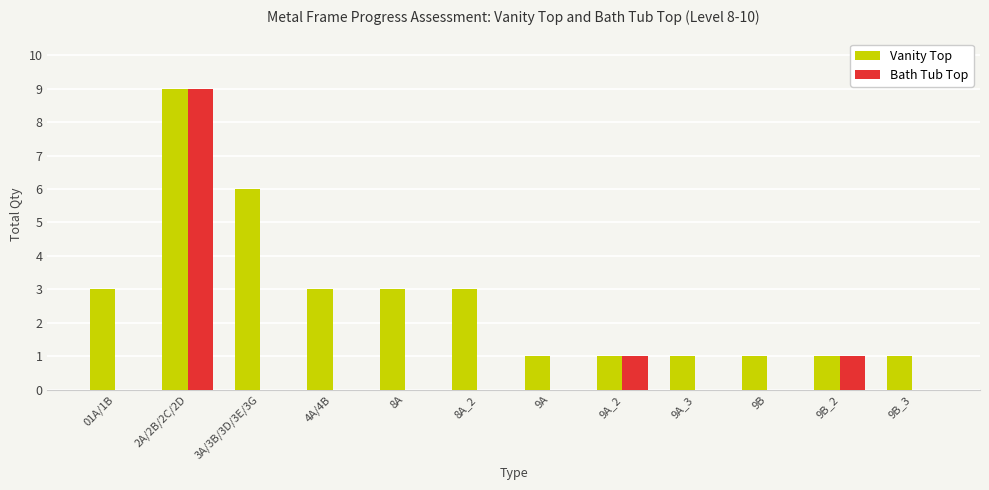

What is the sum of all Bath Tub Top values?

11